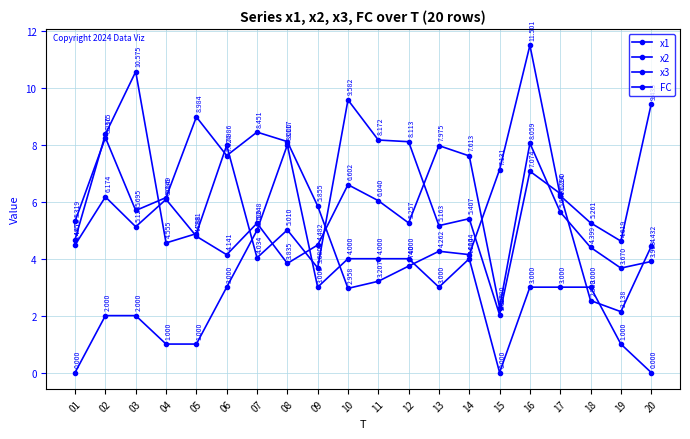

Is the value of x3 at 13 greater than the value of x2 at 15?

Yes